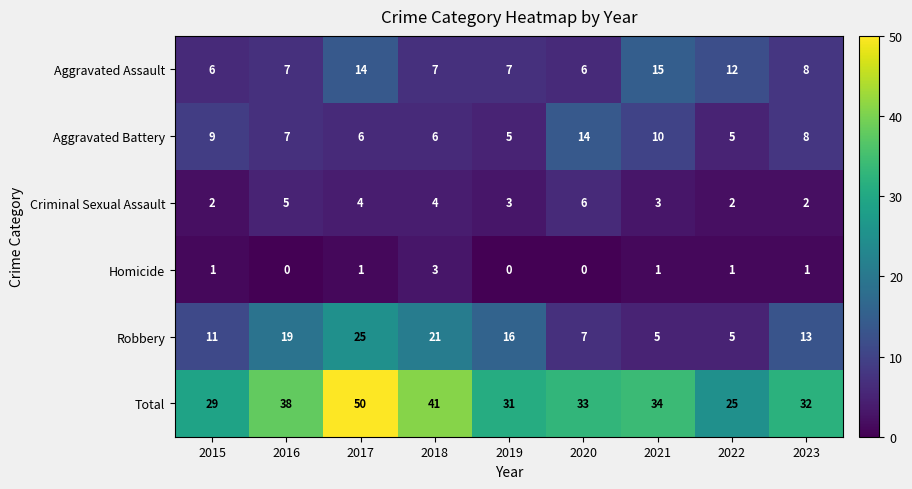

Is the value of Aggravated Assault at 2018 greater than the value of Robbery at 2016?

No